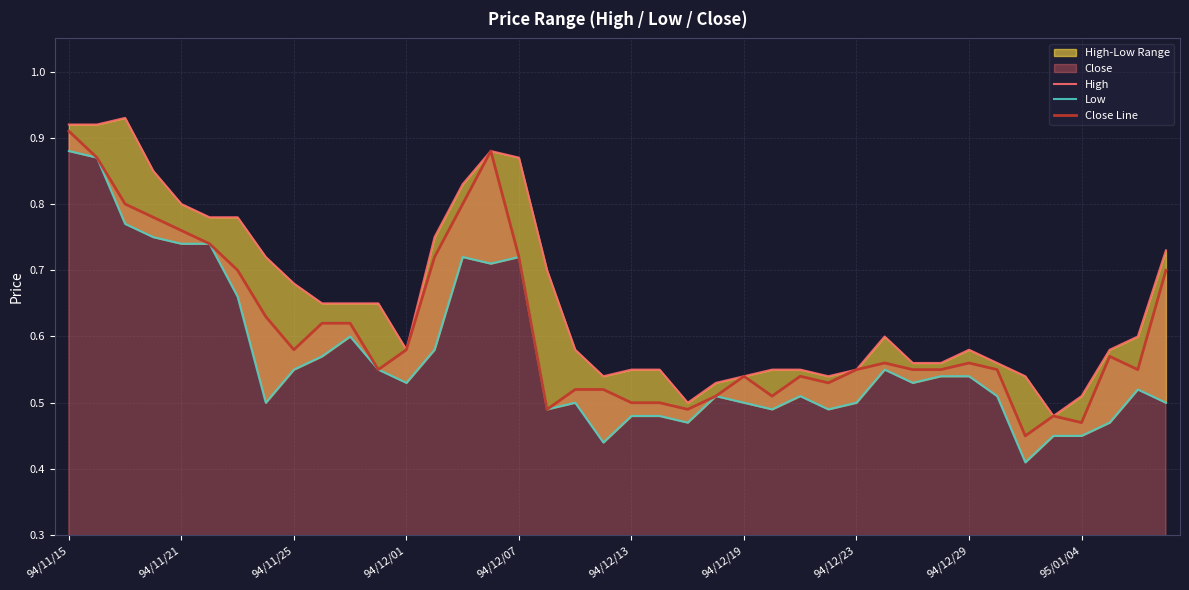

How many data points does each series have?

40